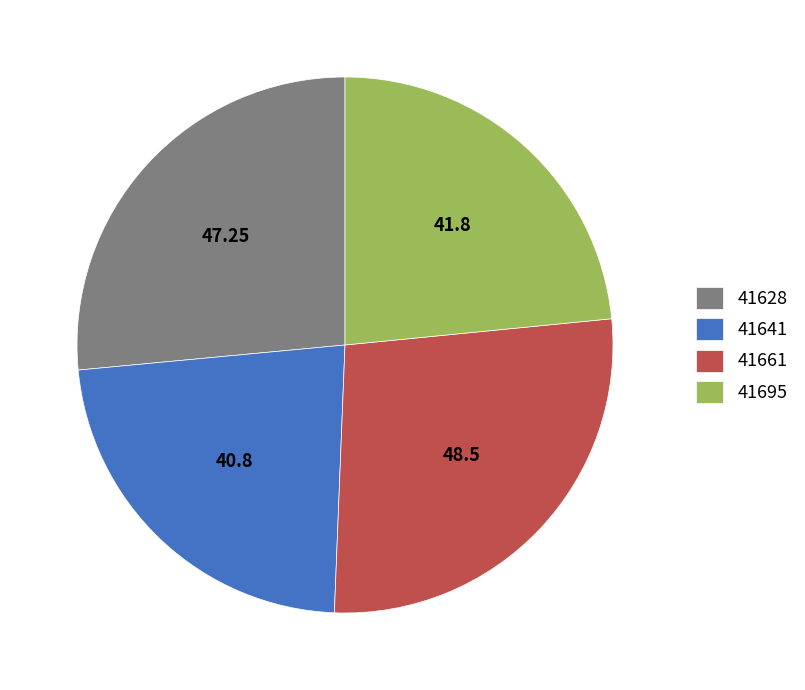

Combined, do 41628 and 41641 account for over 50%?

No